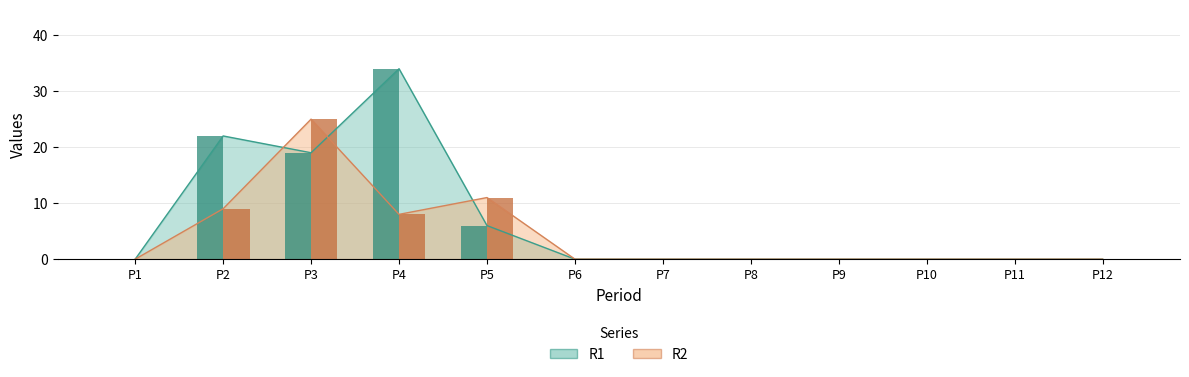

How many groups of bars are there?

12